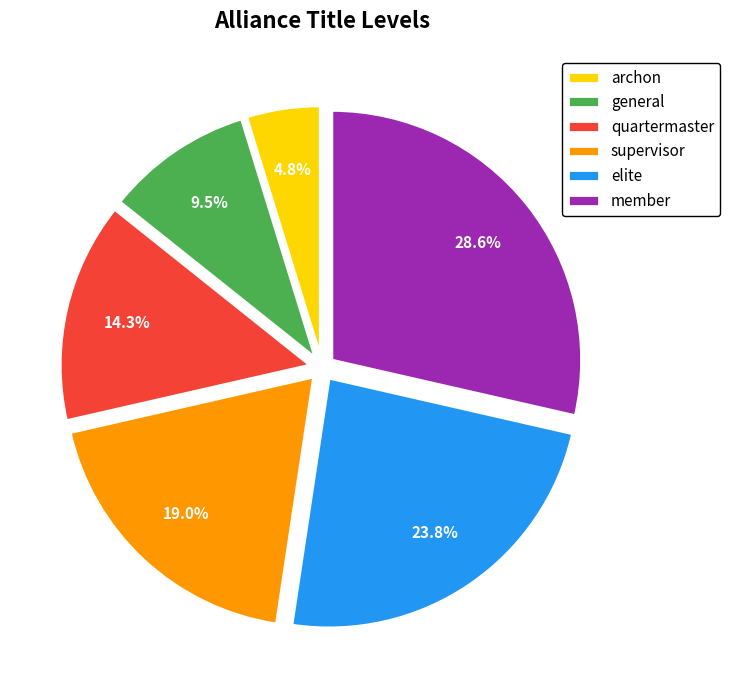

Is there a majority slice in this chart?

No